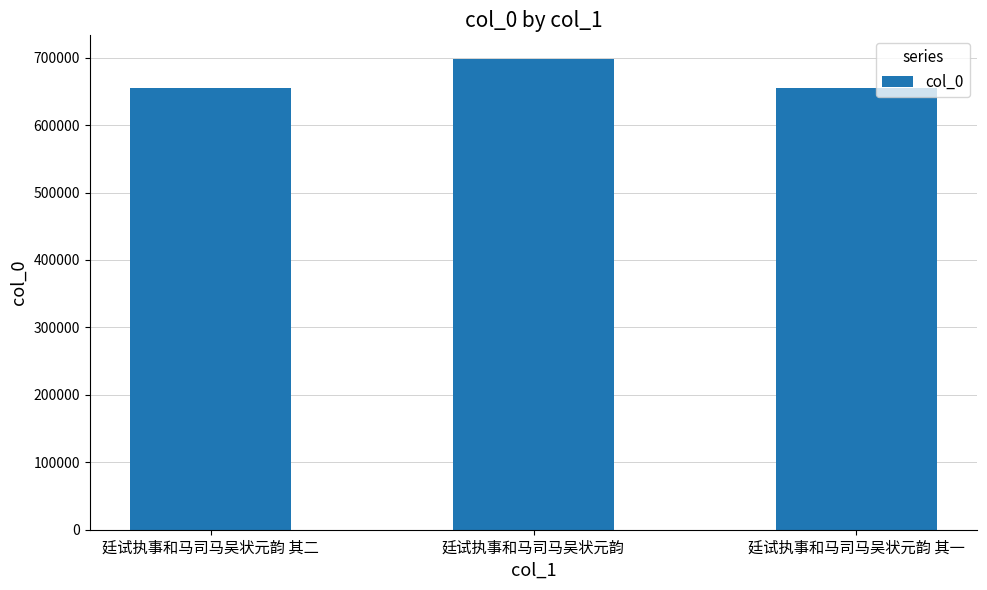

What is the difference between the maximum and minimum values?

43096